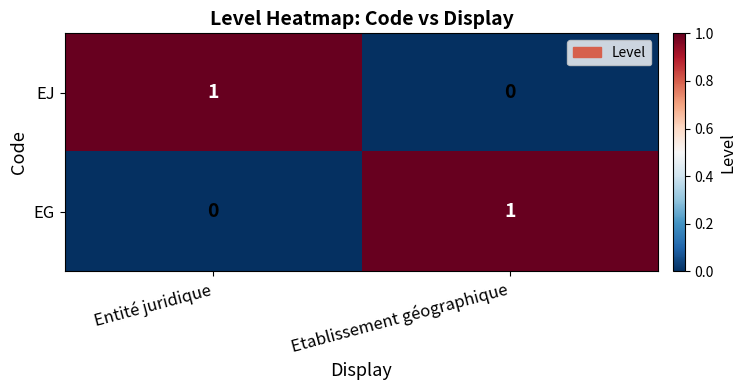

How many values in EJ are above zero?

1